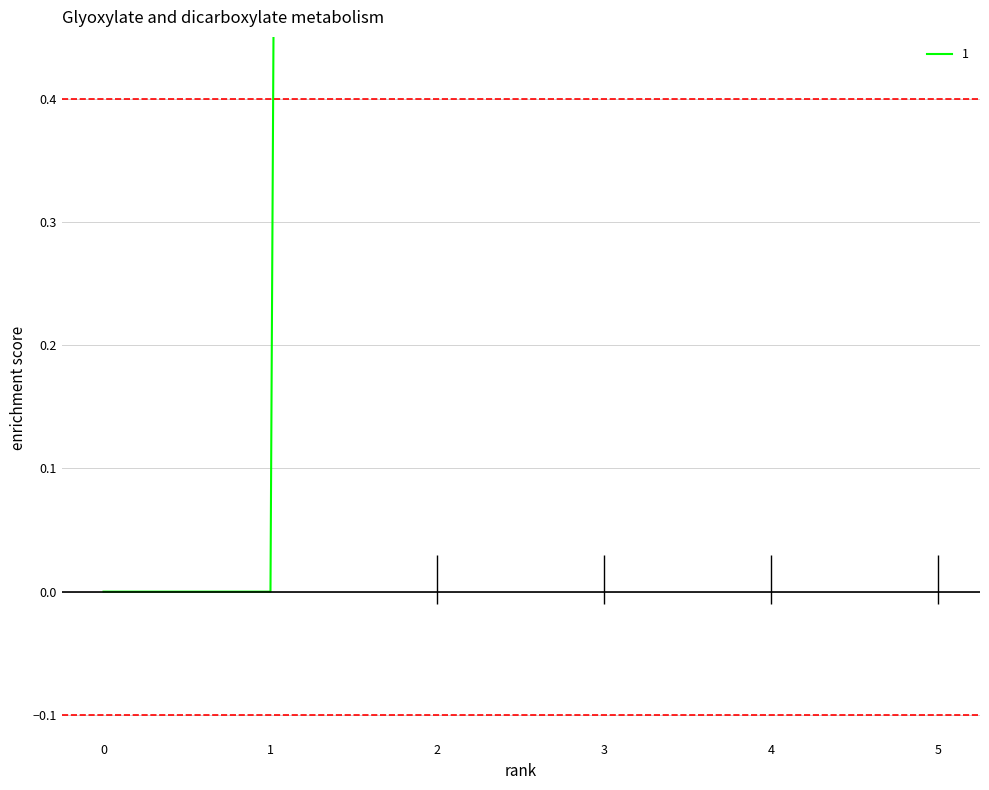

True or false: 6 and 1 intersect in this chart.

False